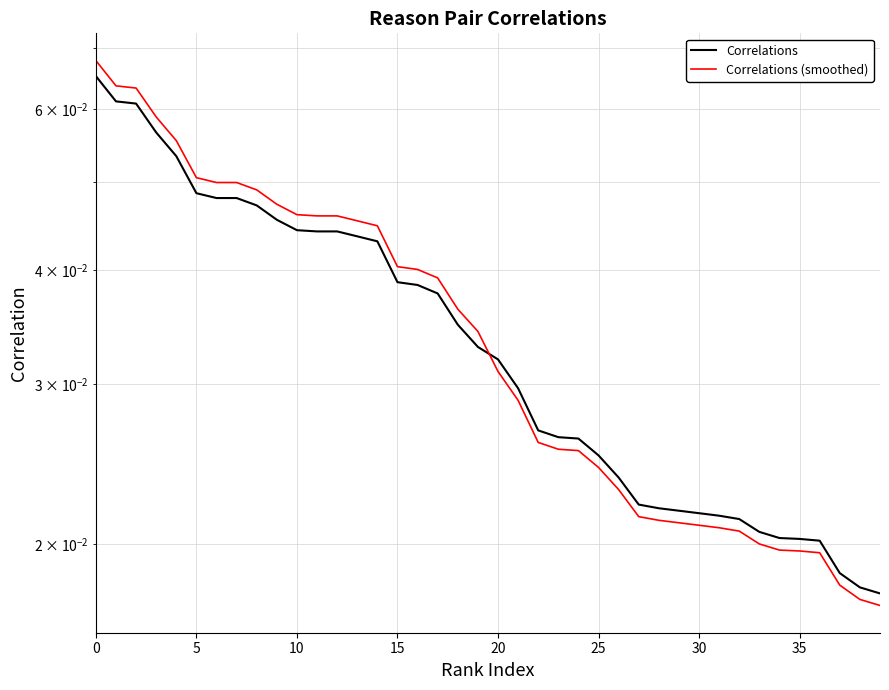

What is the label of the 29th point from the right?

11